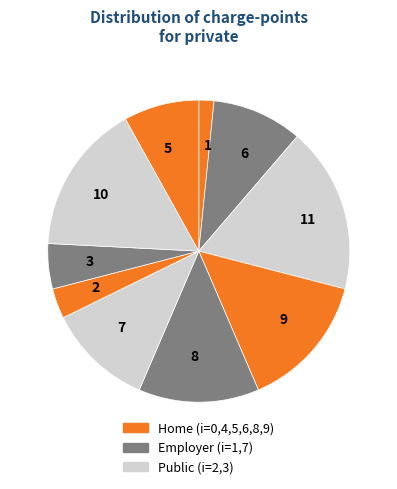

Does any single category account for the majority?

No